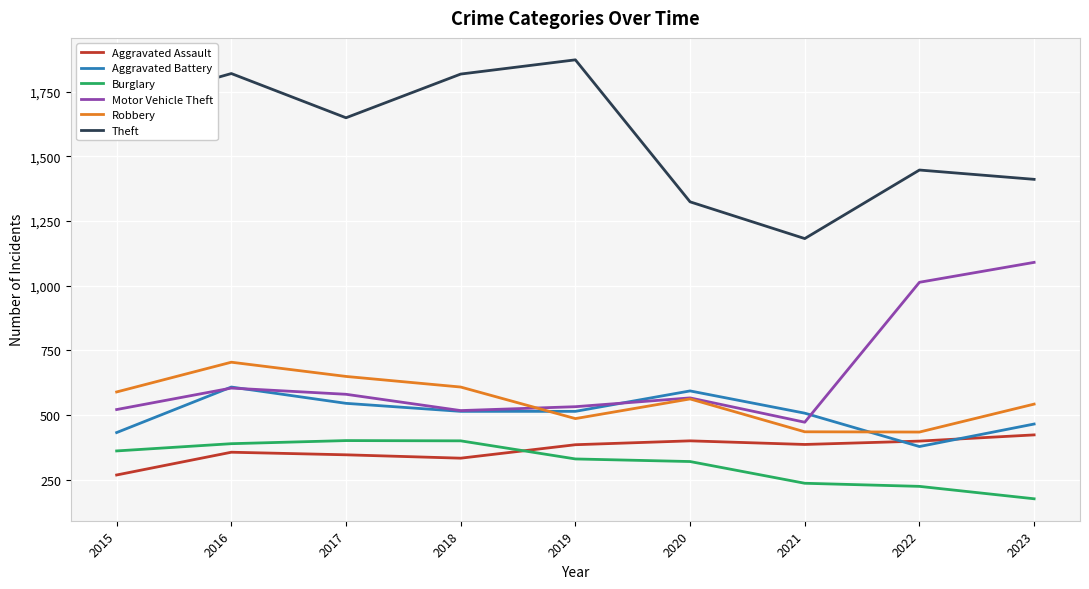

What are all the series names shown in the legend?

Aggravated Assault, Aggravated Battery, Burglary, Motor Vehicle Theft, Robbery, Theft